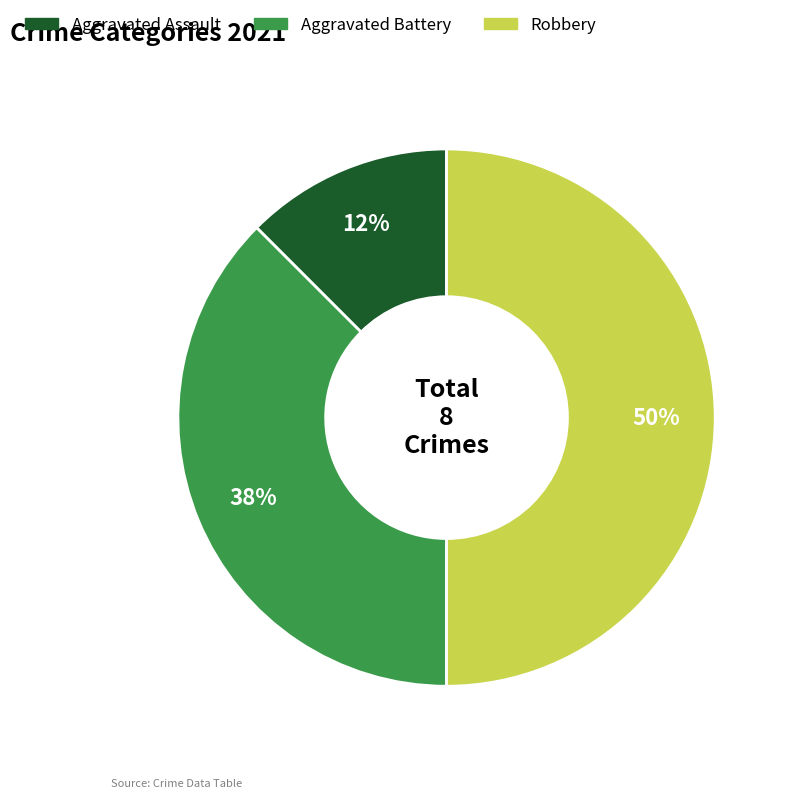

Rank the categories by value from lowest to highest.

Aggravated Assault, Aggravated Battery, Robbery